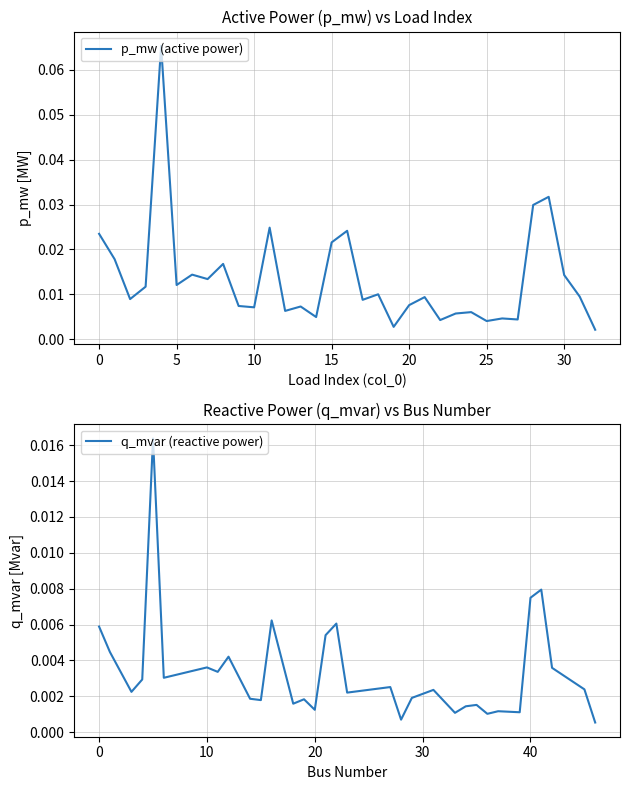

How many interior local valleys does the p_mw (active power) series have?

11